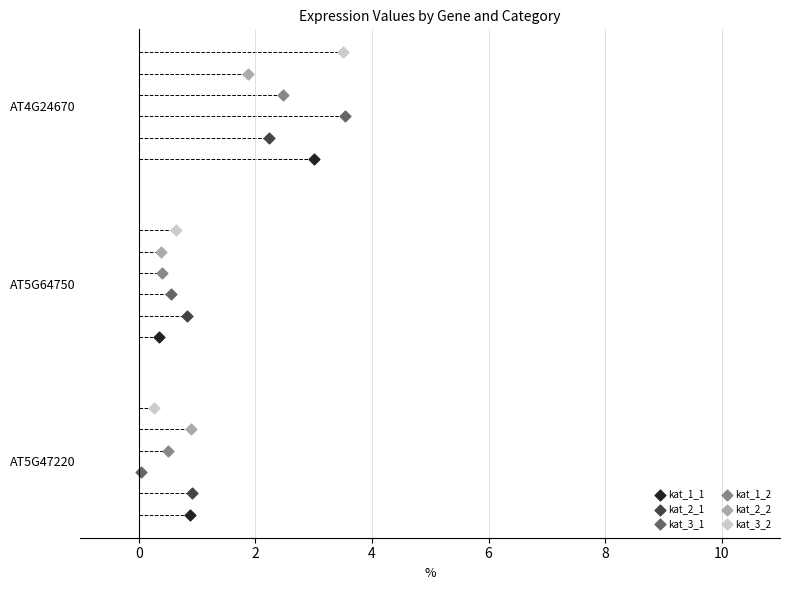

What are all the series names shown in the legend?

kat_1_1, kat_2_1, kat_3_1, kat_1_2, kat_2_2, kat_3_2